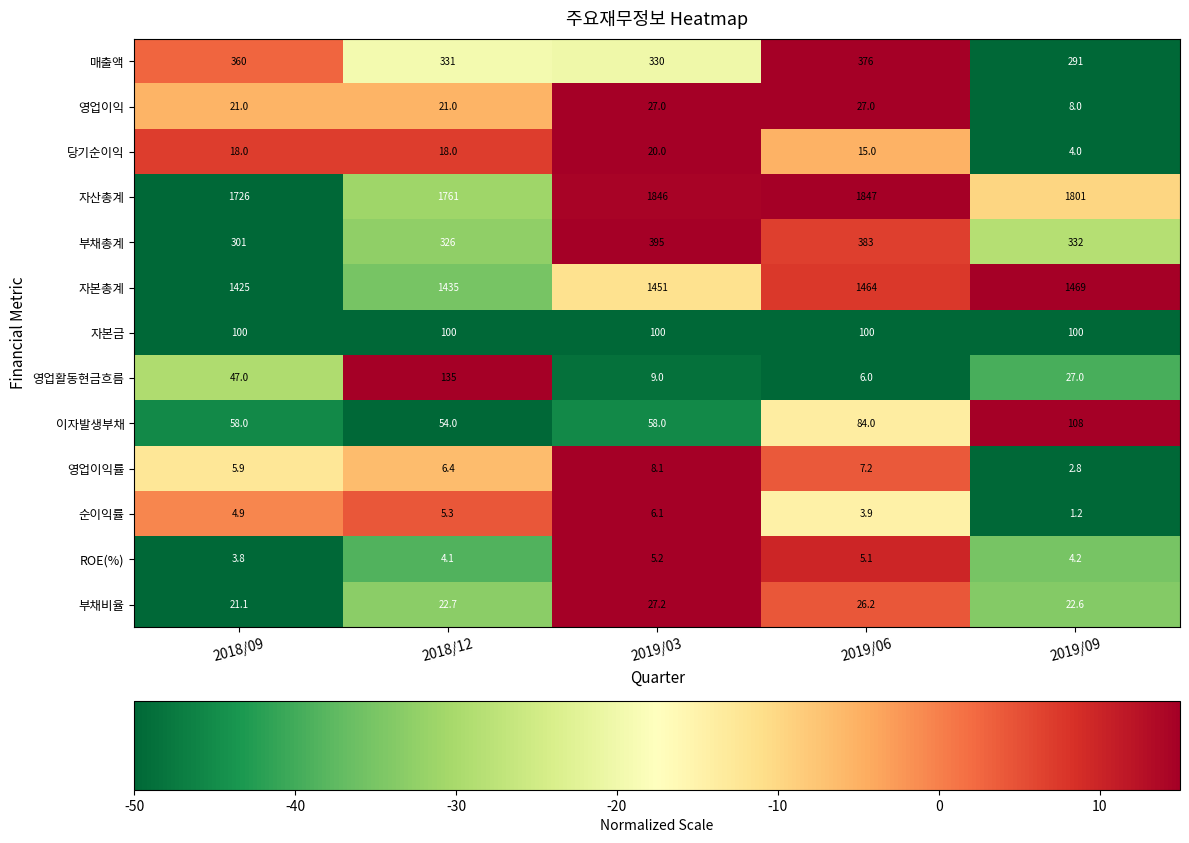

What is the sum of the 순이익률 values at 2019/09 and 2018/12?

6.5